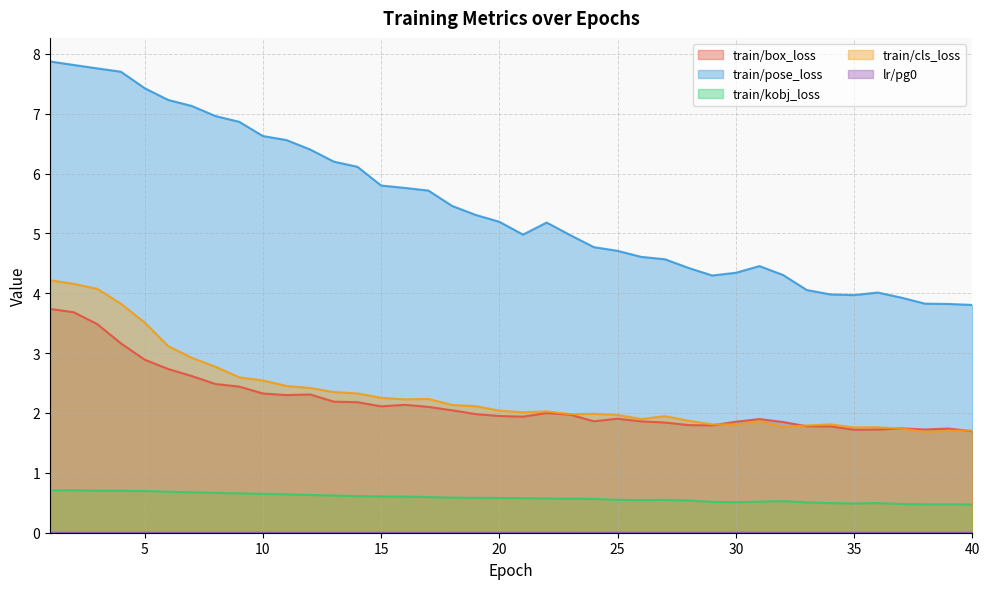

What are all the series names shown in the legend?

train/box_loss, train/pose_loss, train/kobj_loss, train/cls_loss, lr/pg0